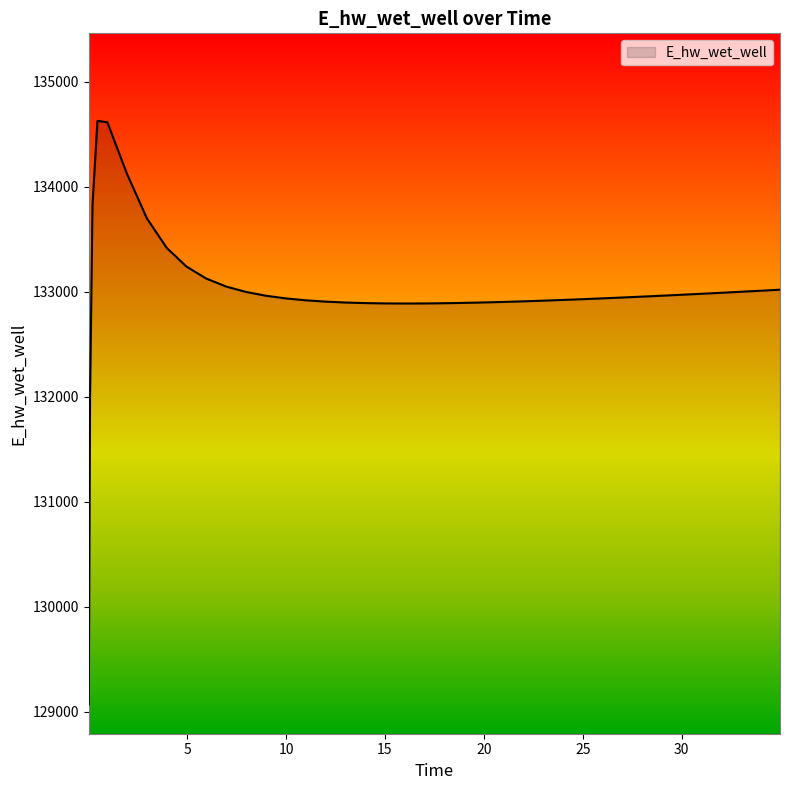

Does the chart display data point markers on the line(s)?

No